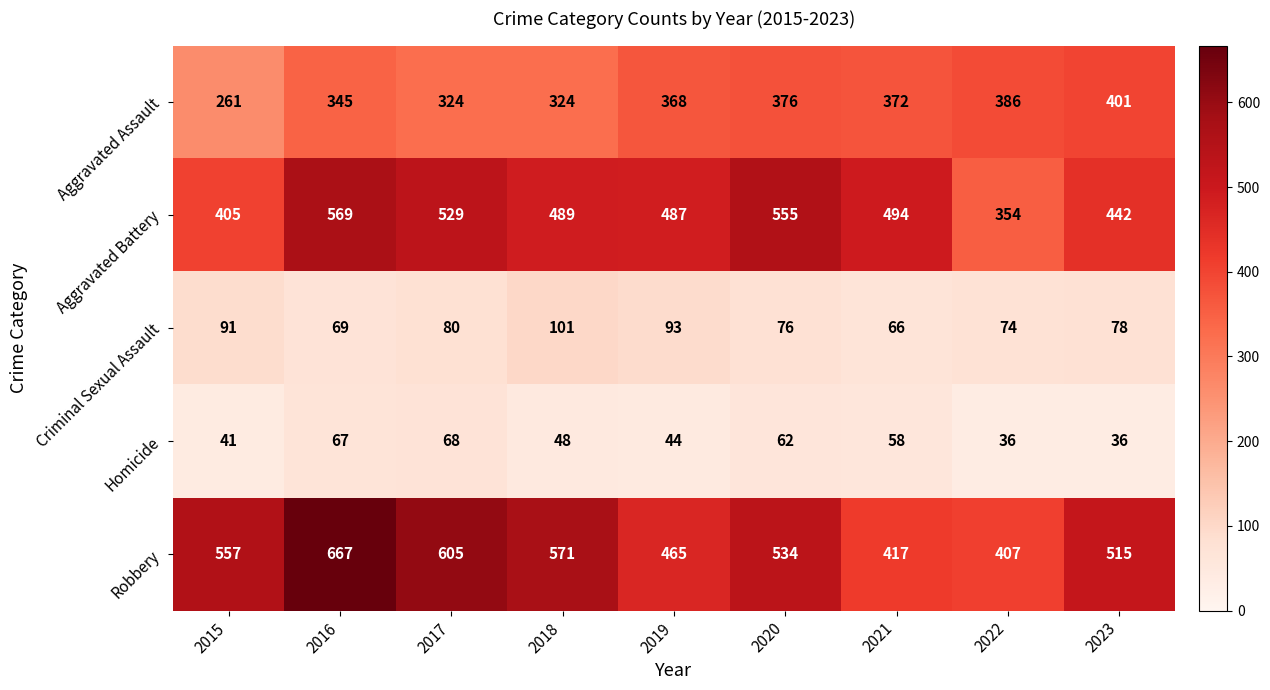

How many data points does each series have?

9